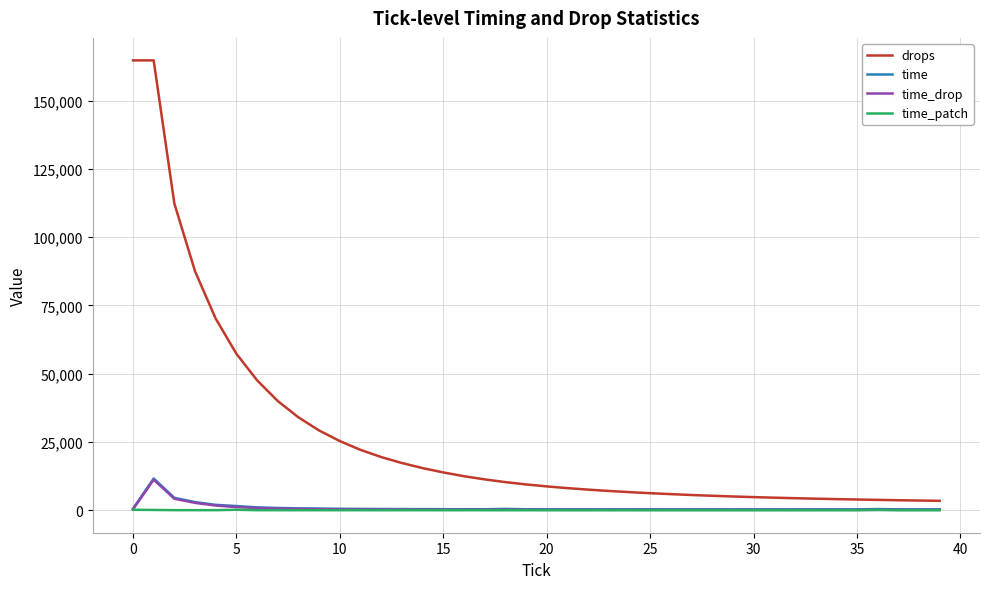

Which series has the largest total across all categories?

drops